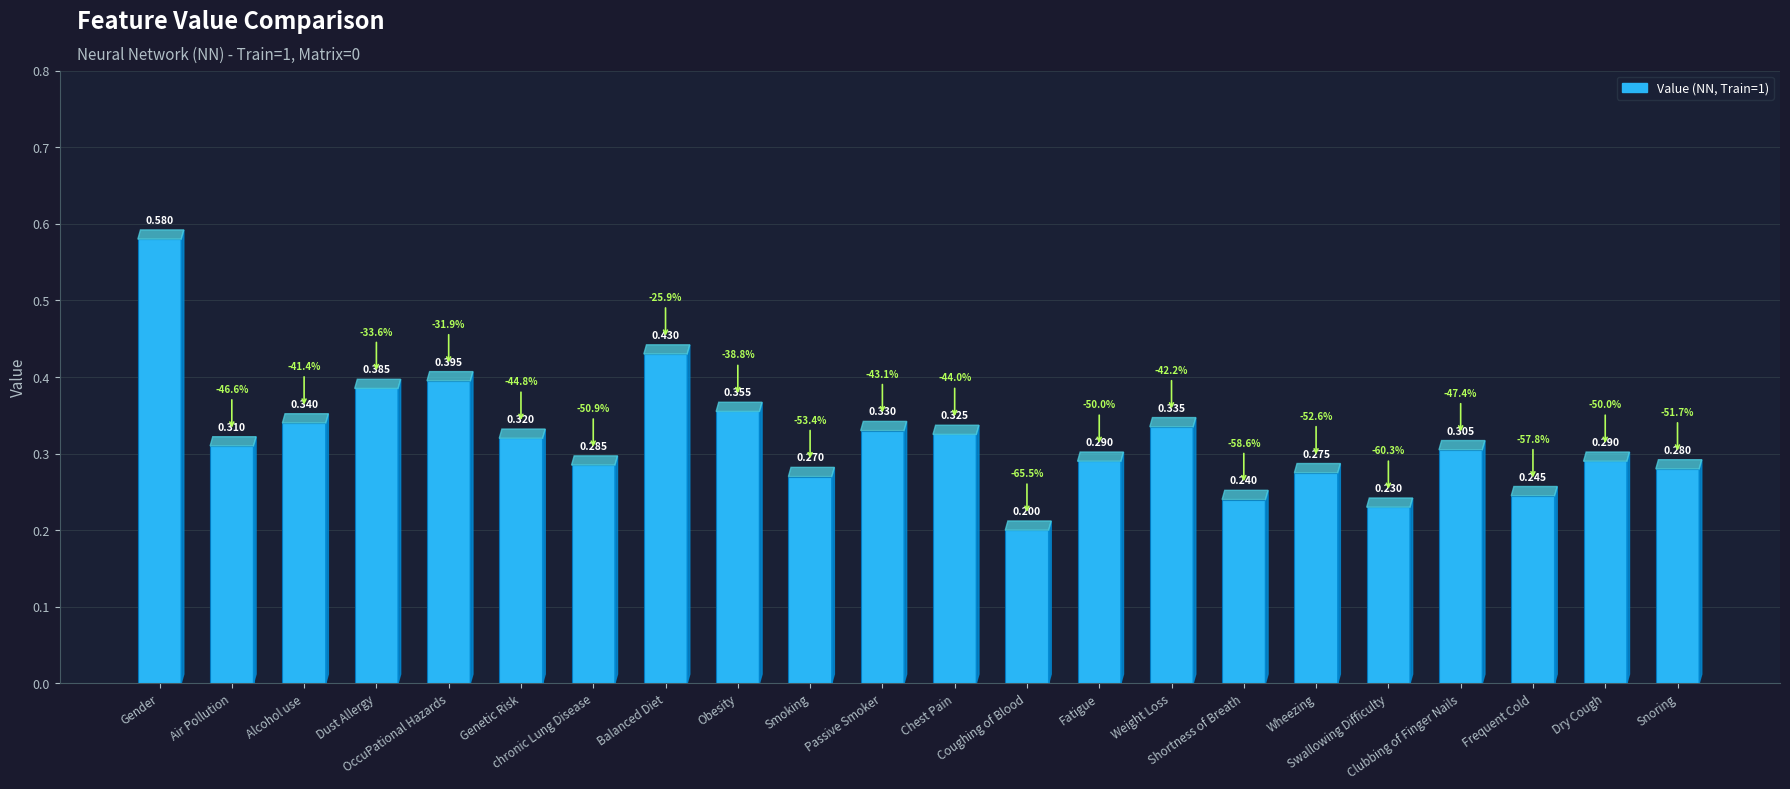

Reading left to right, extract all data points from this chart.

0.6	0.3	0.3	0.4	0.4	0.3	0.3	0.4	0.4	0.3	0.3	0.3	0.2	0.3	0.3	0.2	0.3	0.2	0.3	0.2	0.3	0.3